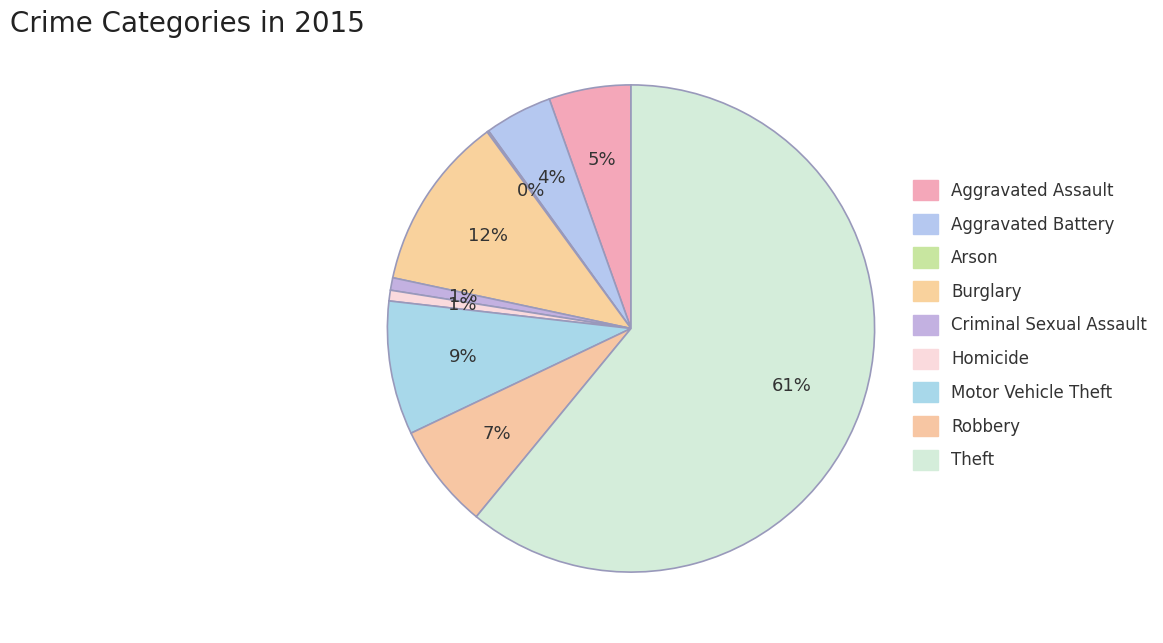

Between Criminal Sexual Assault and Homicide, which is larger?

Criminal Sexual Assault